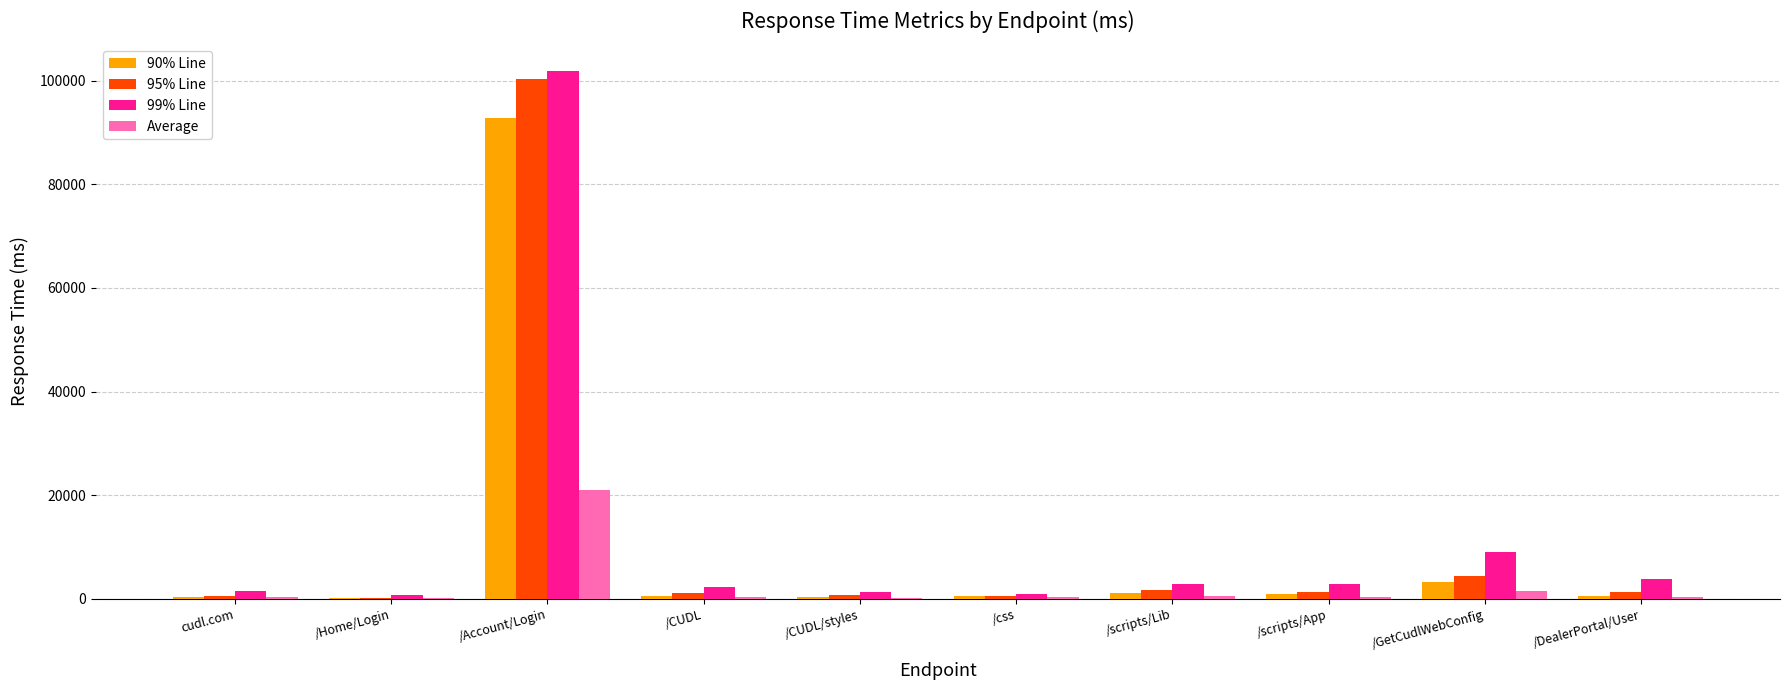

Are the bars horizontal?

No